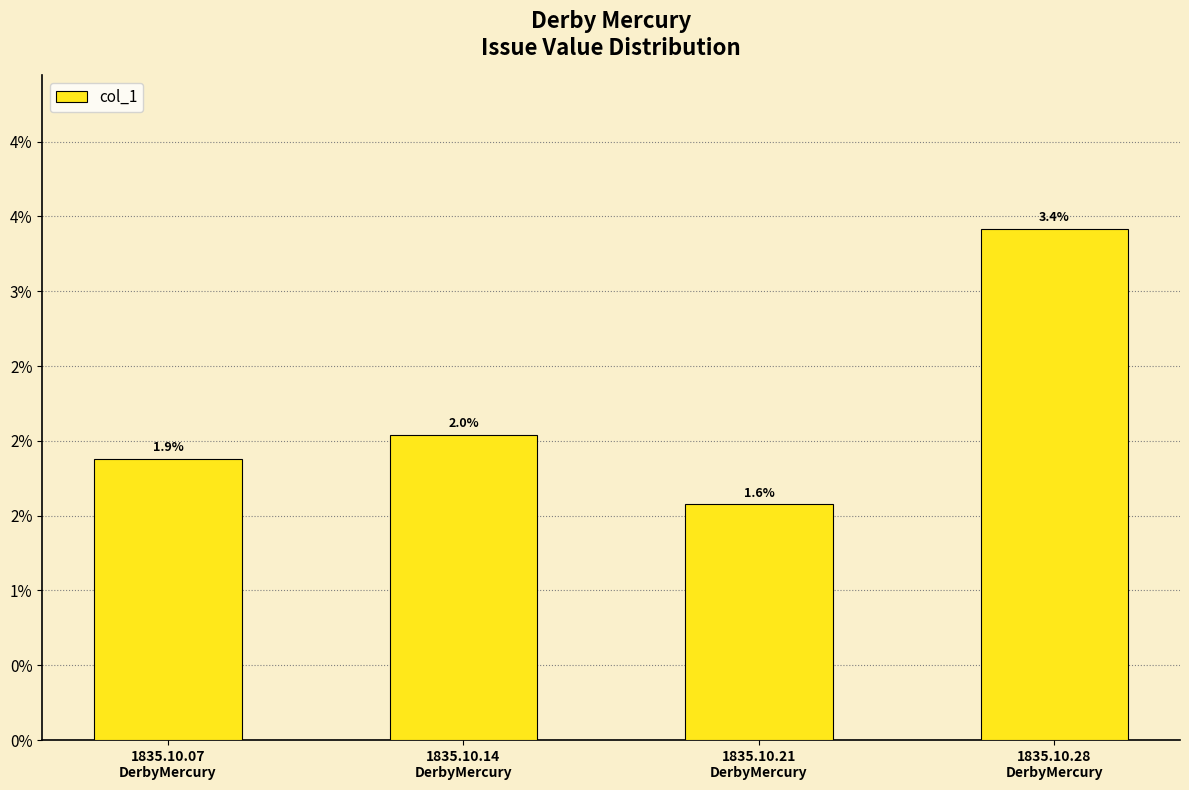

Rank the categories by value from highest to lowest.

1835.10.28
DerbyMercury, 1835.10.14
DerbyMercury, 1835.10.07
DerbyMercury, 1835.10.21
DerbyMercury